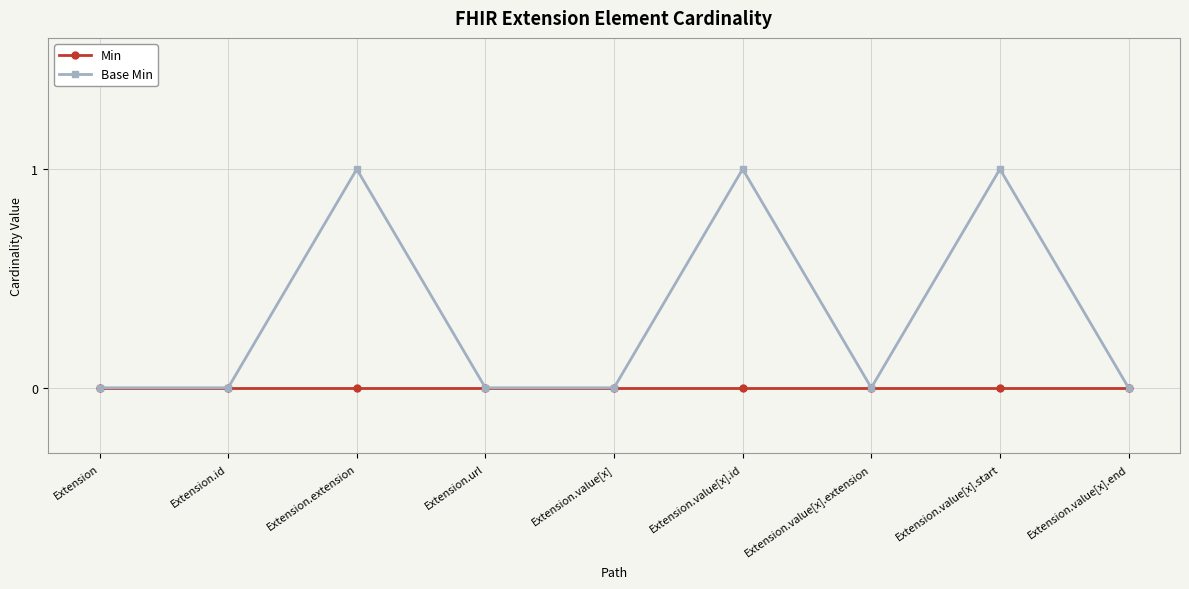

Does the chart display data point markers on the line(s)?

Yes